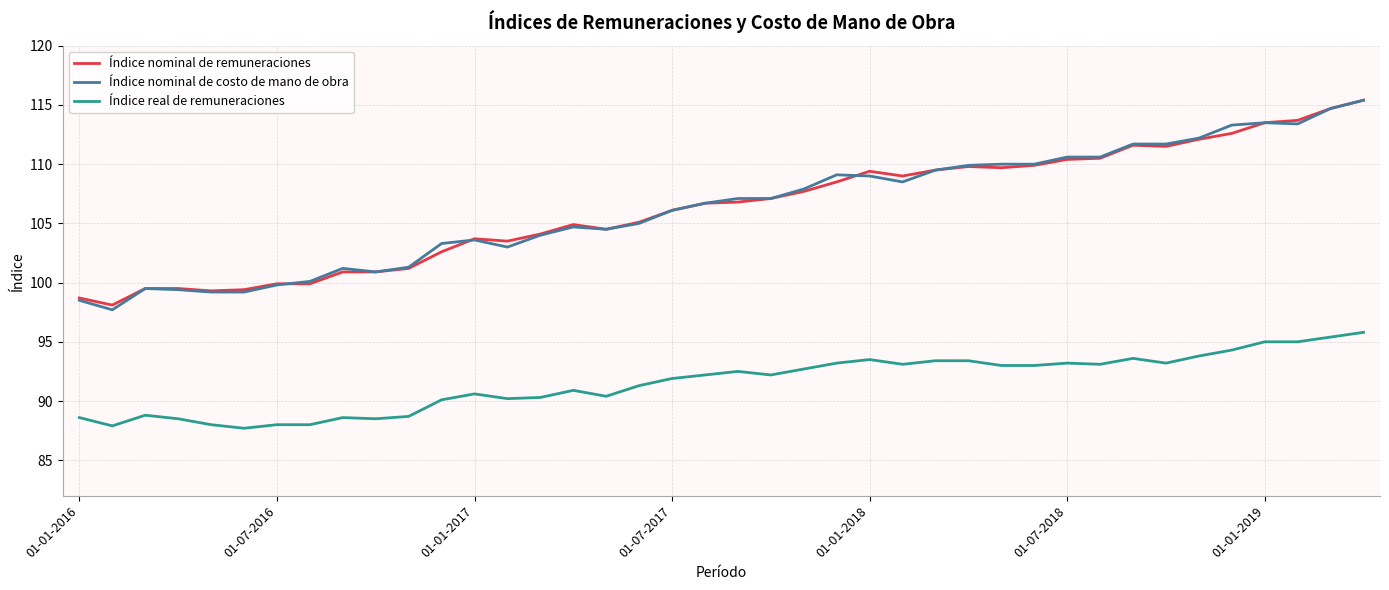

True or false: Índice real de remuneraciones and Índice nominal de remuneraciones intersect in this chart.

False